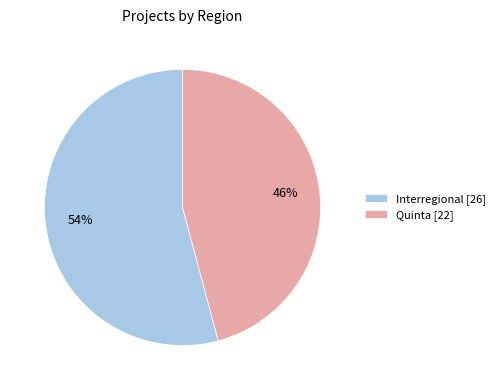

What percentage is the Quinta [22] slice, to the nearest percent?

46%